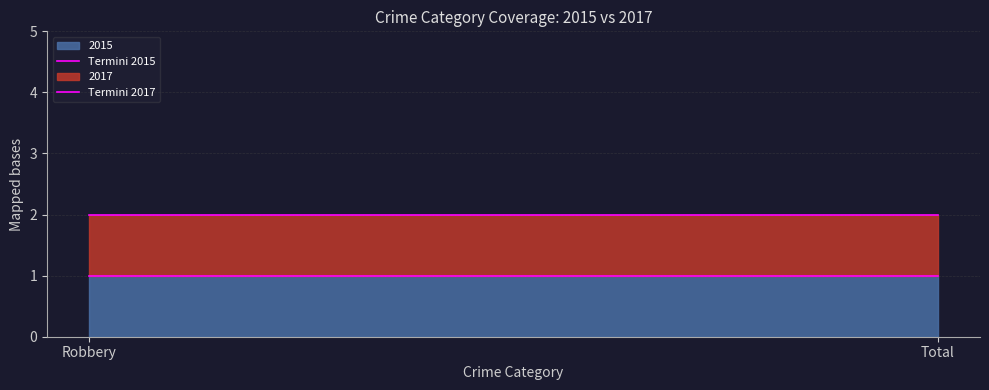

What is the difference between the highest and lowest values at Total?

1